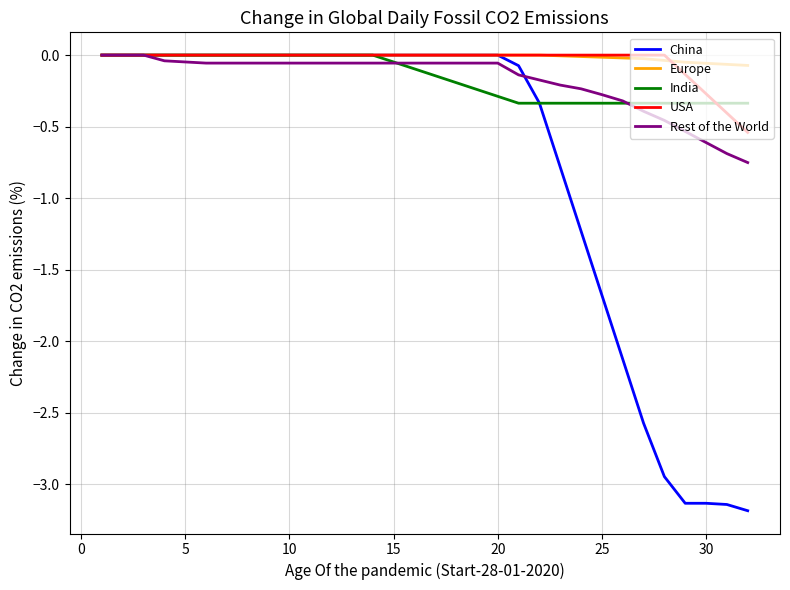

Which series has the widest spread of values?

China